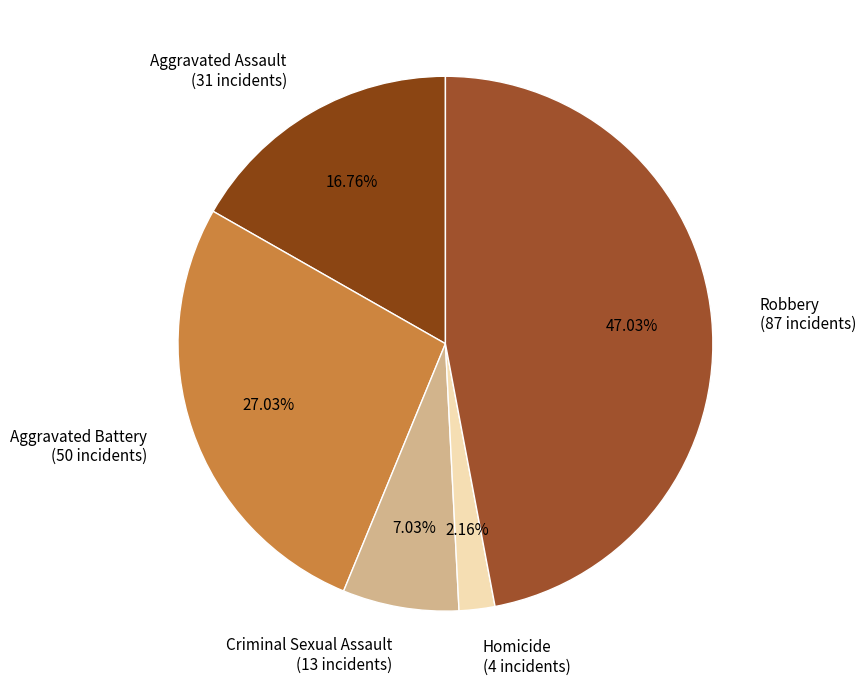

To the nearest percent, what percentage of the pie is Criminal Sexual Assault?

7%